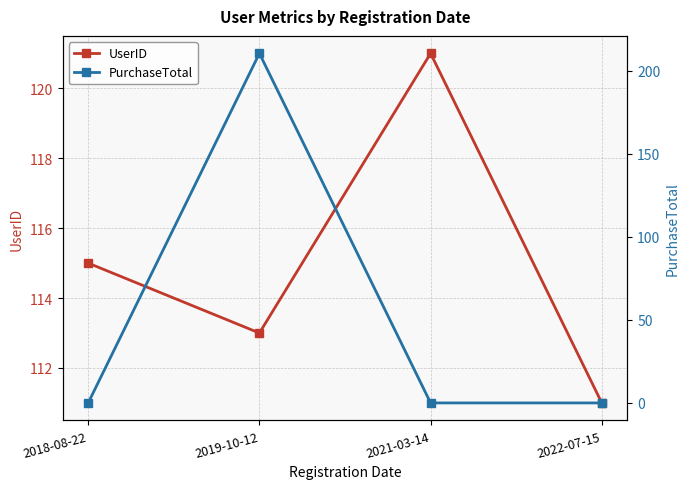

True or false: UserID and PurchaseTotal cross at least once.

True